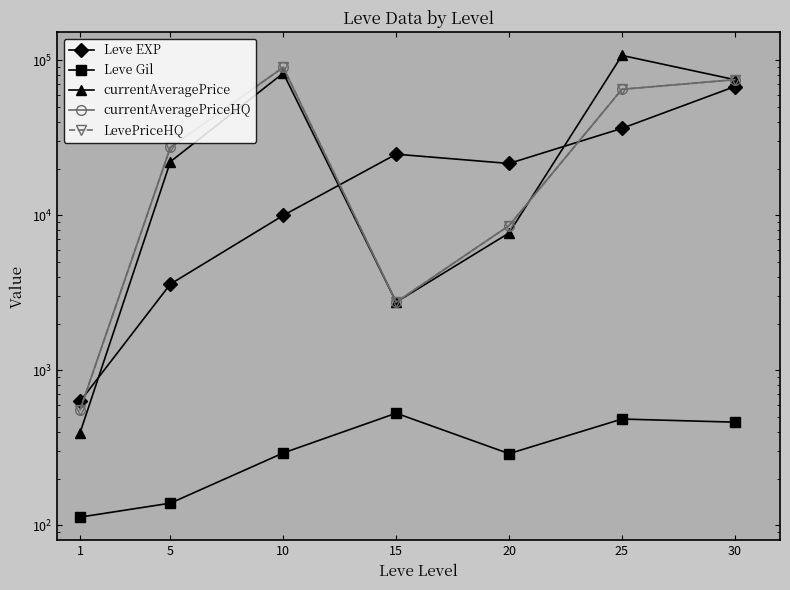

How many values in the currentAveragePrice series exceed 22167?

4